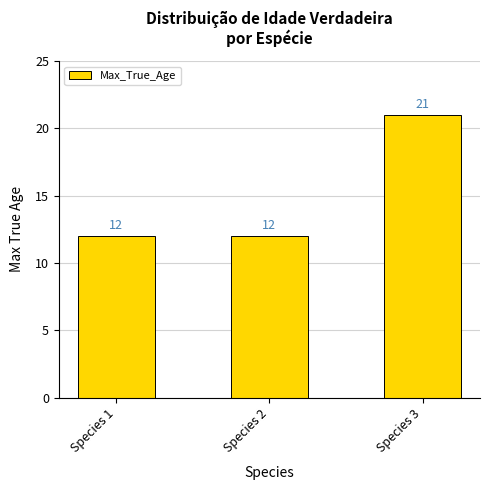

The value at Species 1 is 6. True or false?

False